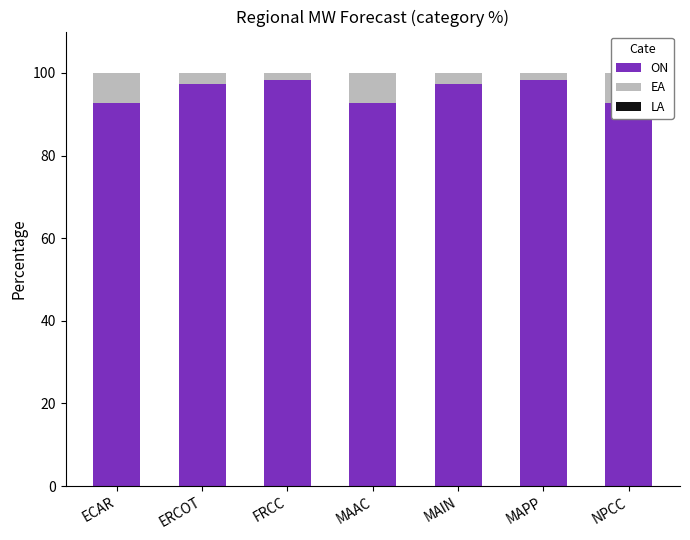

Rank the categories by ON value from highest to lowest.

FRCC, MAPP, ERCOT, MAIN, ECAR, MAAC, NPCC